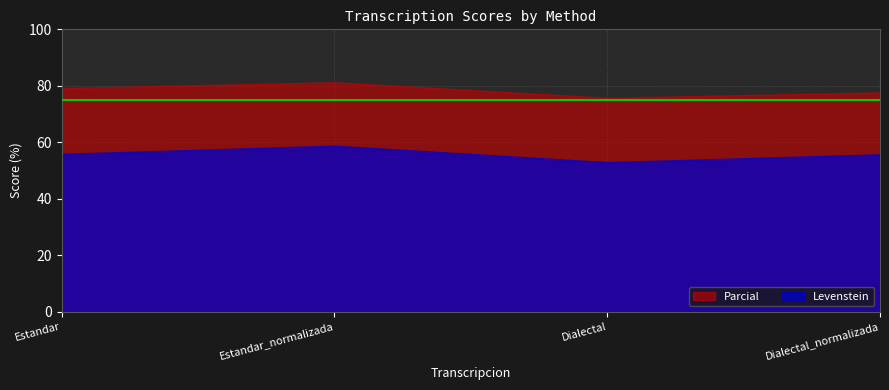

How many series are shown in this chart?

2